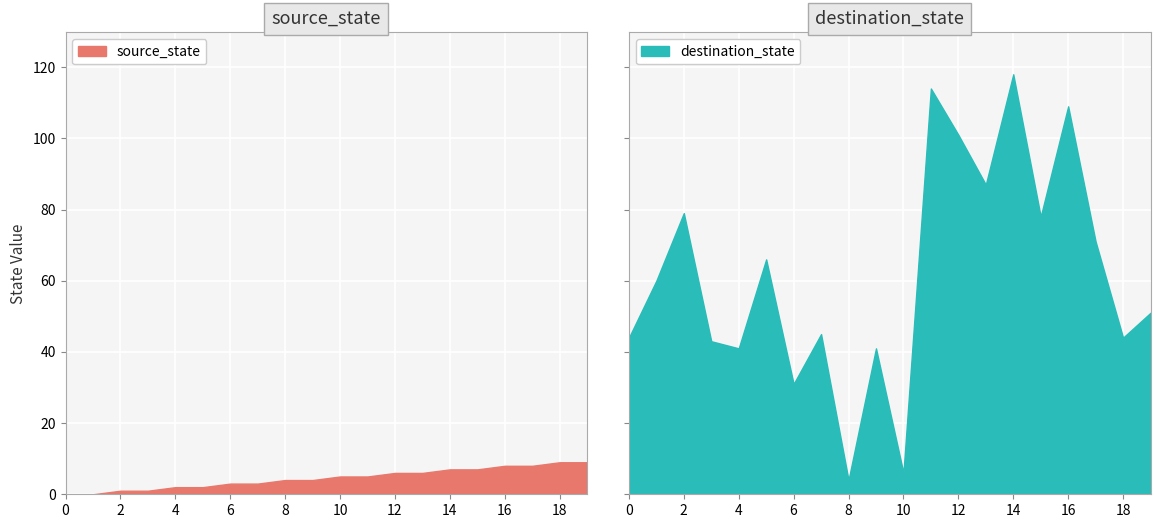

What is the difference between the source_state values at 7 and 16?

5